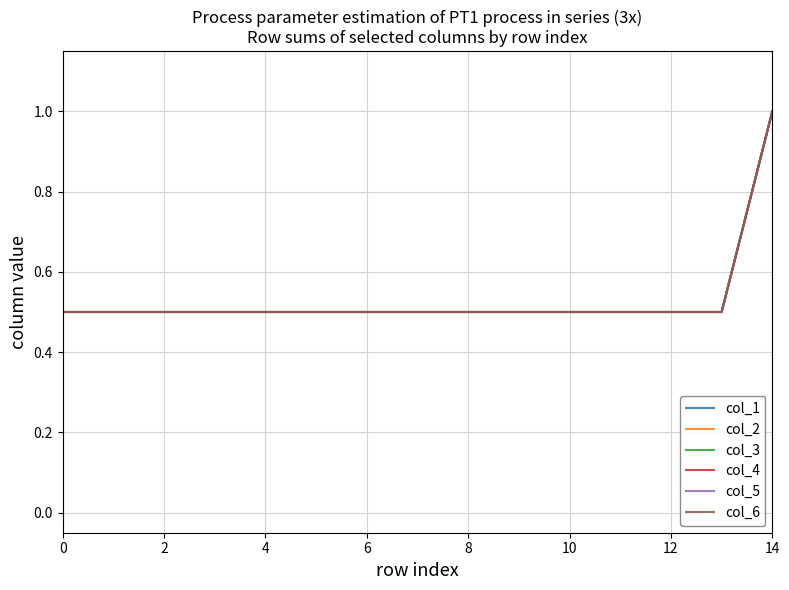

True or false: col_3 and col_1 intersect in this chart.

False